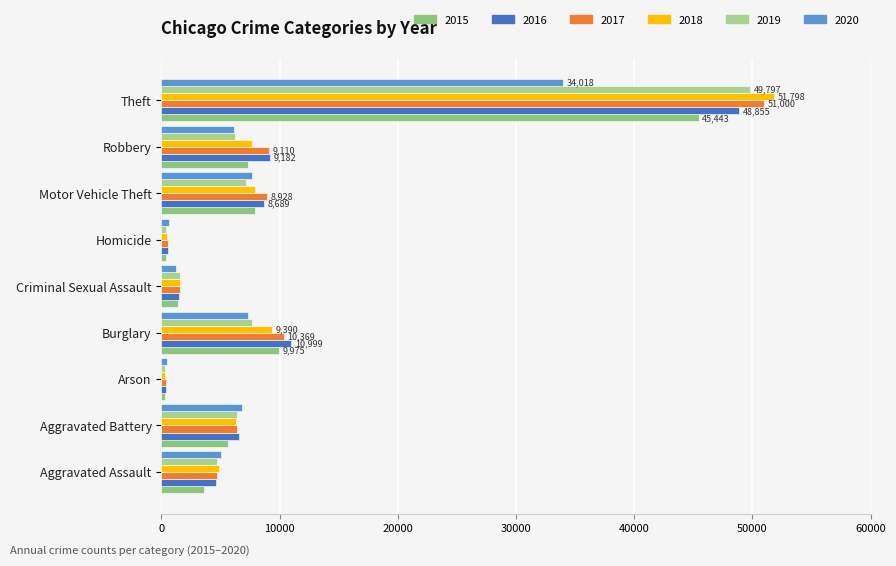

Reading left to right, list all the values displayed in this chart.

2015: 3608	5678	349	9975	1391	409	7893	7342	45443
2016: 4609	6609	416	10999	1523	603	8689	9182	48855
2017: 4719	6433	368	10369	1590	570	8928	9110	51000
2018: 4870	6297	296	9390	1618	477	7886	7664	51798
2019: 4732	6358	293	7653	1560	417	7179	6252	49797
2020: 5059	6850	472	7301	1208	643	7680	6182	34018